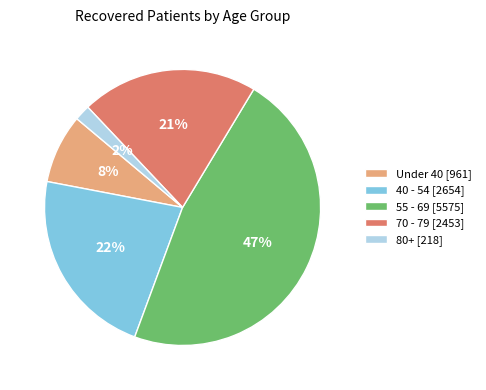

Combined, do Under 40 [961] and 55 - 69 [5575] account for over 50%?

Yes